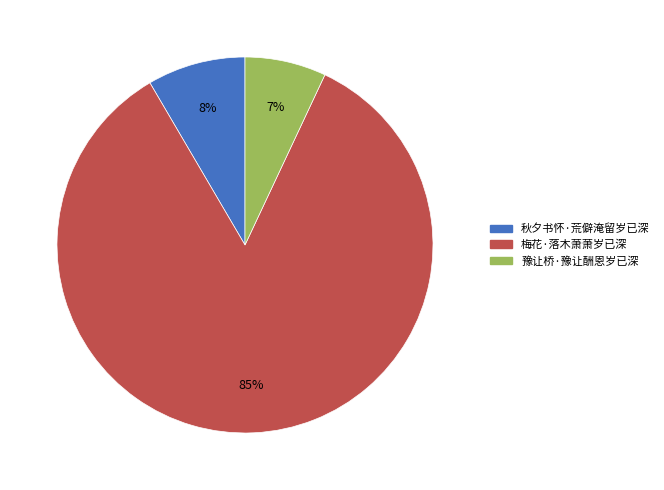

To the nearest percent, what percentage of the pie is 梅花·落木萧萧岁已深?

85%